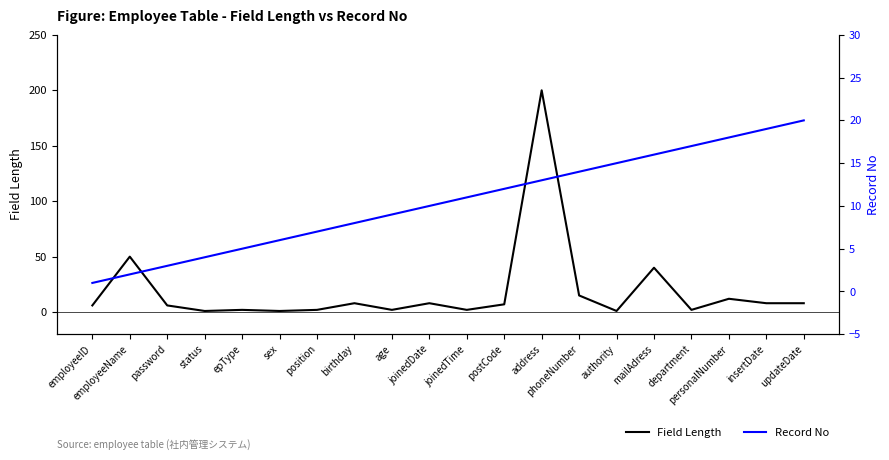

Which series has the widest spread of values?

Field Length